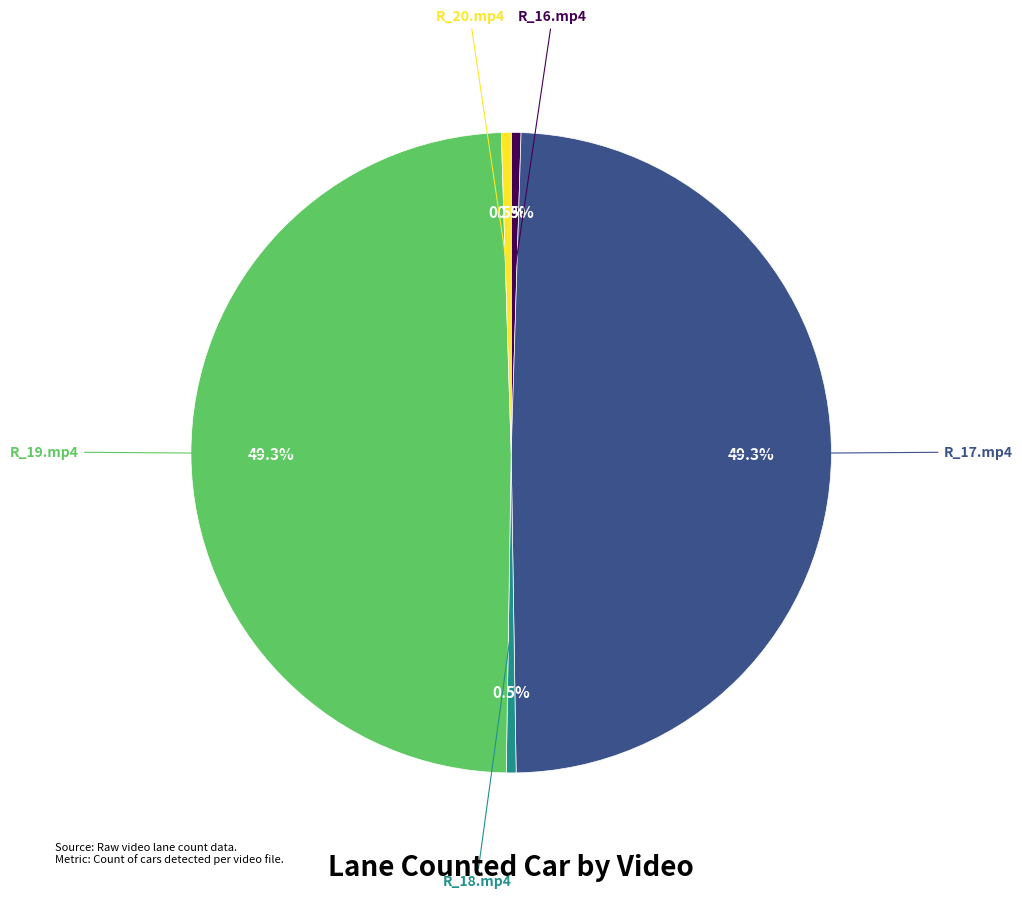

Does any single category account for the majority?

No